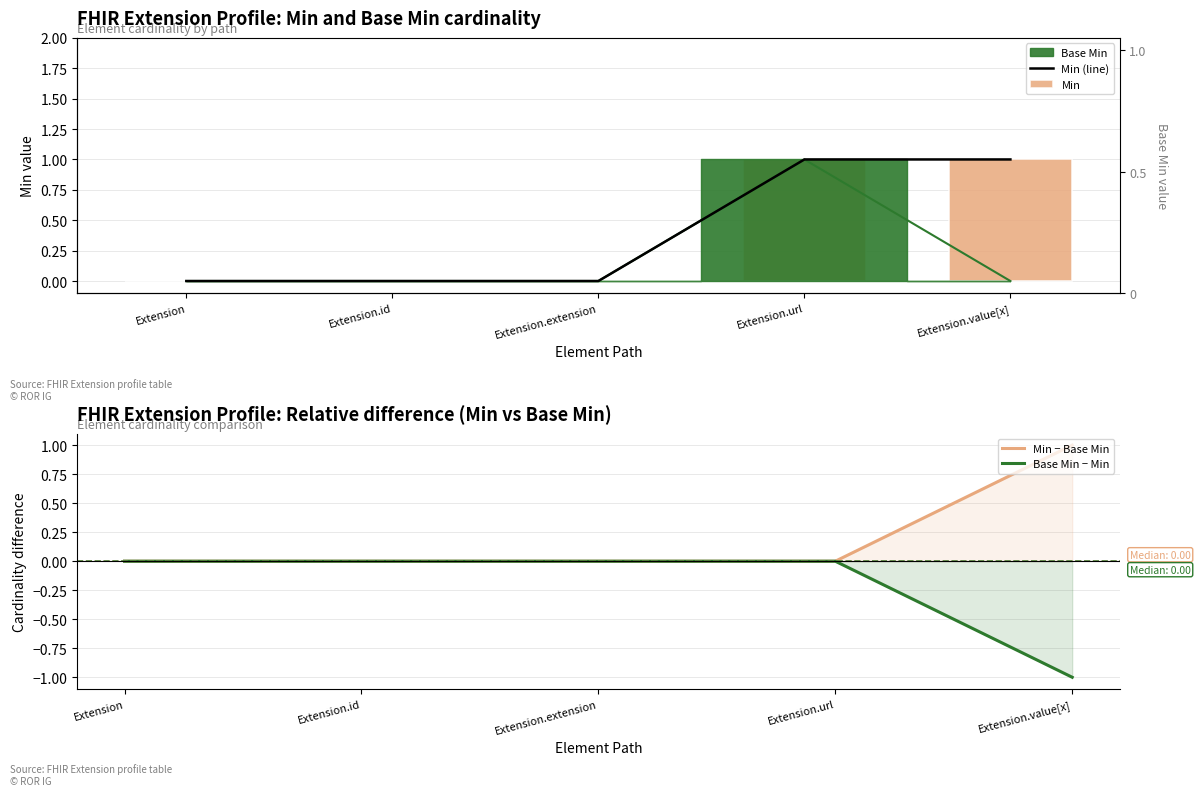

Which has a higher value, Extension.id or Extension.url?

Extension.url